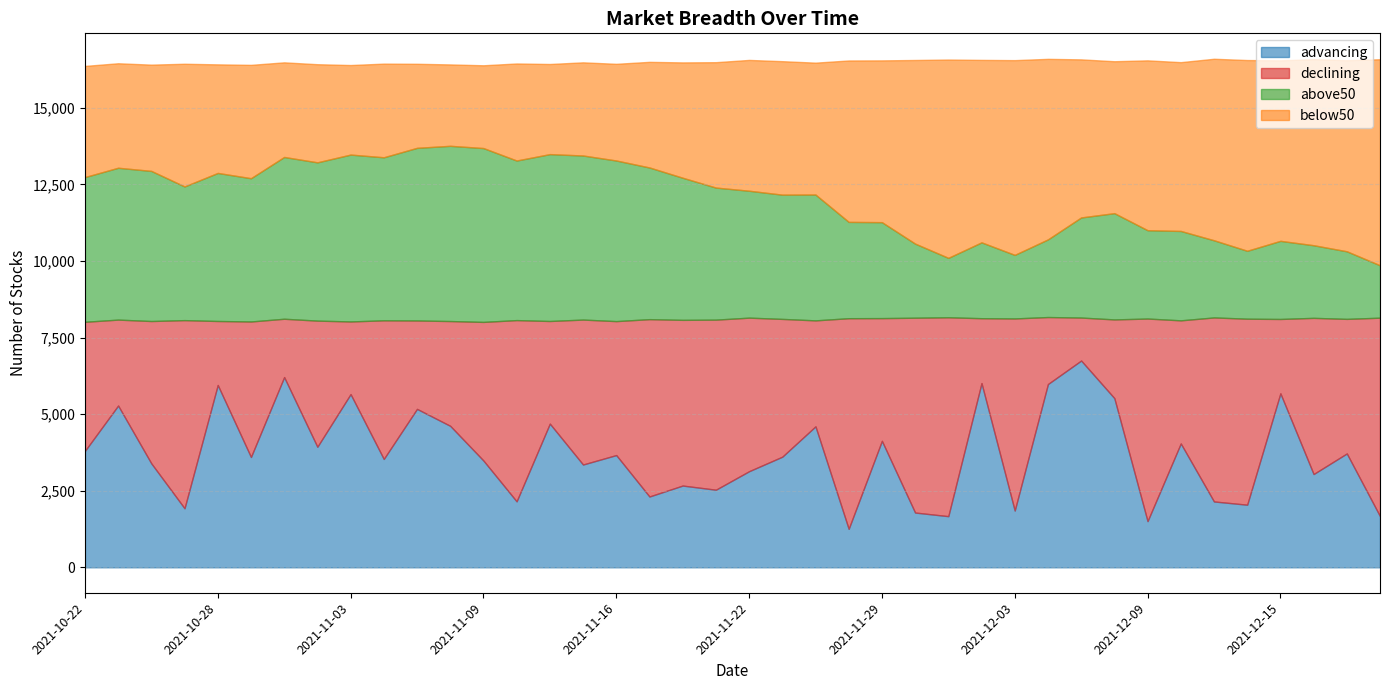

What is the minimum value for advancing?

1256